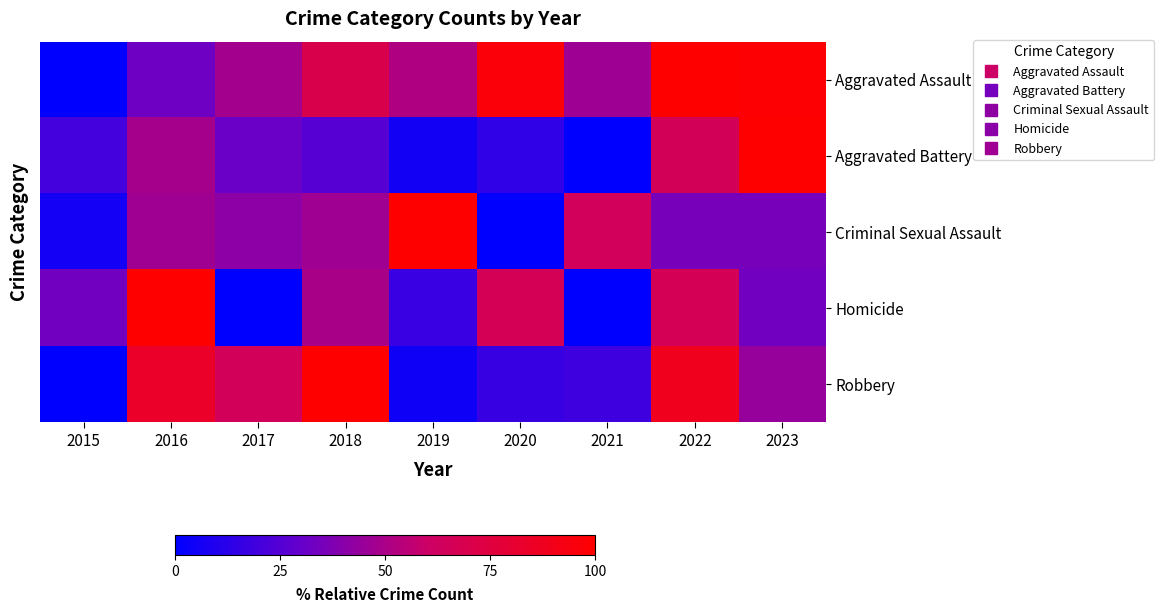

What is the average value of the Robbery series?

46.8